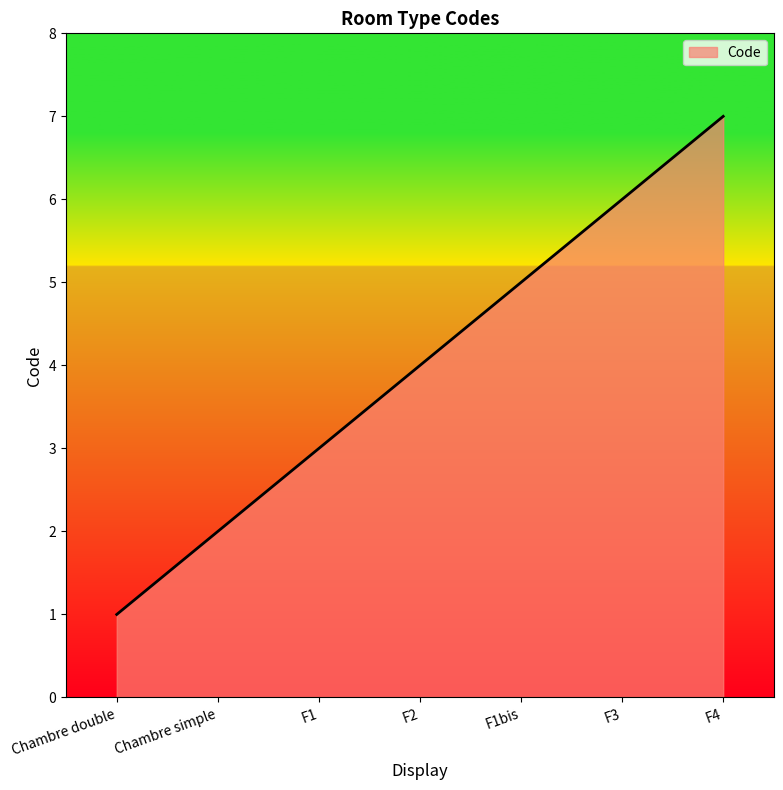

List the labels in order of value, smallest first.

Chambre double, Chambre simple, F1, F2, F1bis, F3, F4